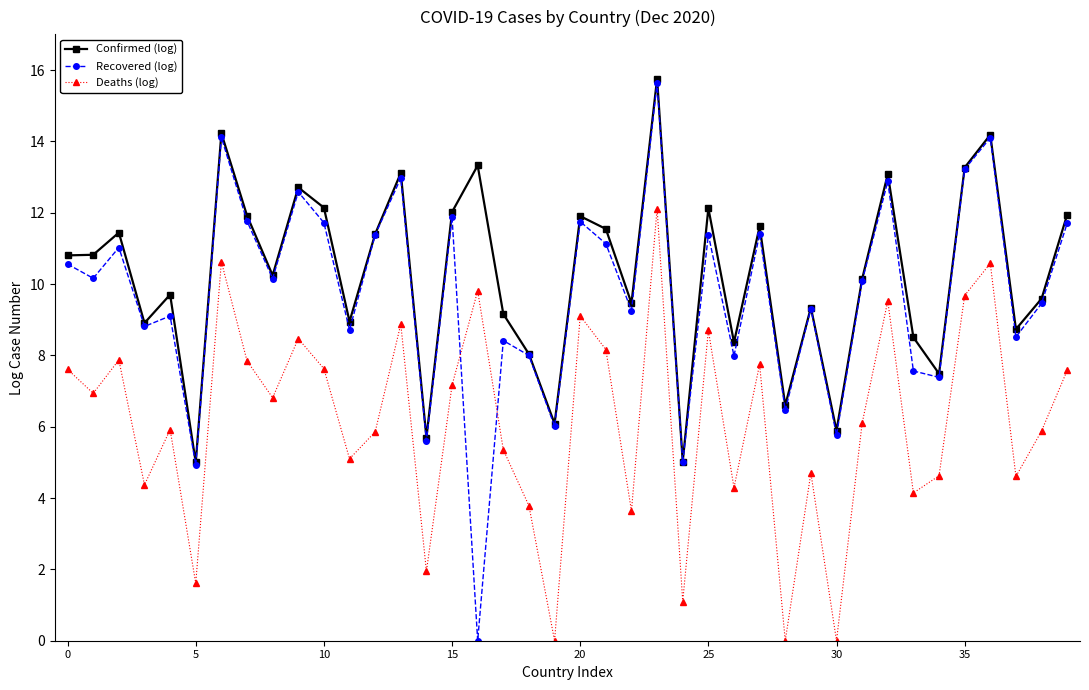

In Deaths (log), how many points are lower than both neighbors (excluding endpoints)?

14